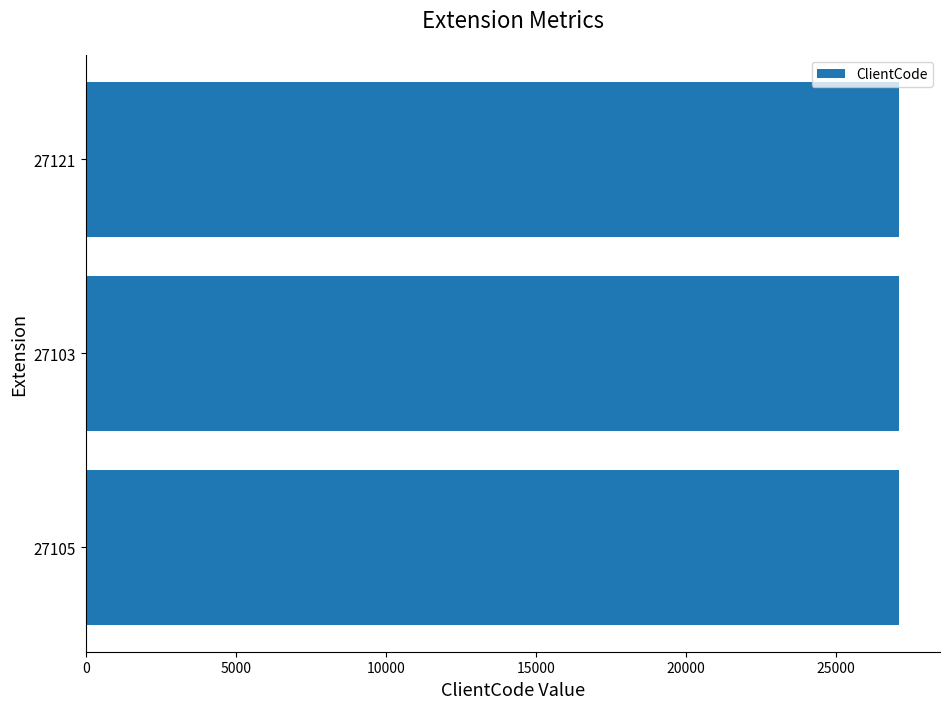

Are the bars horizontal?

Yes